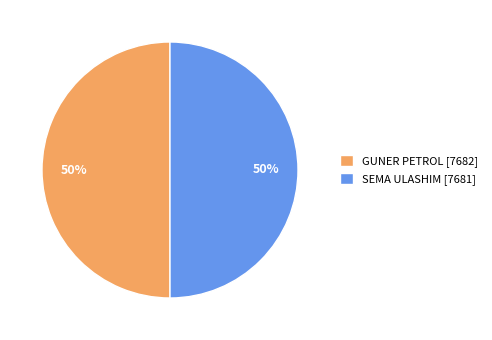

What percentage is the GUNER PETROL slice, to the nearest percent?

50%